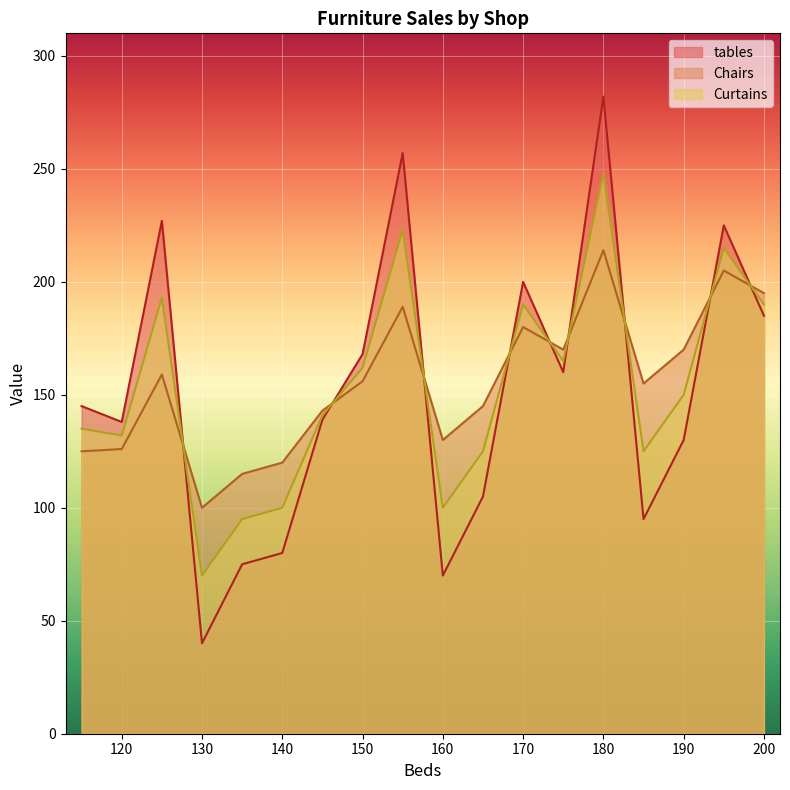

Rank the series by their maximum value, from highest to lowest.

tables, Curtains, Chairs